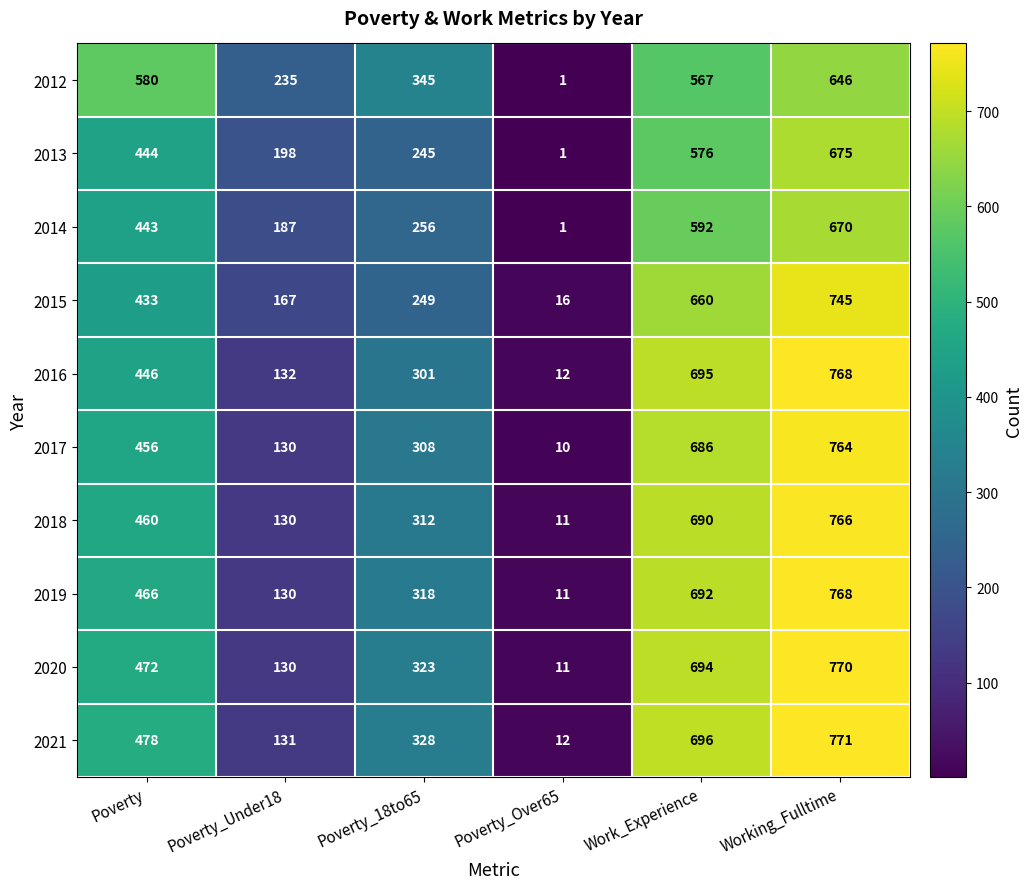

Which series changed the most between Poverty_18to65 and Work_Experience?

2015